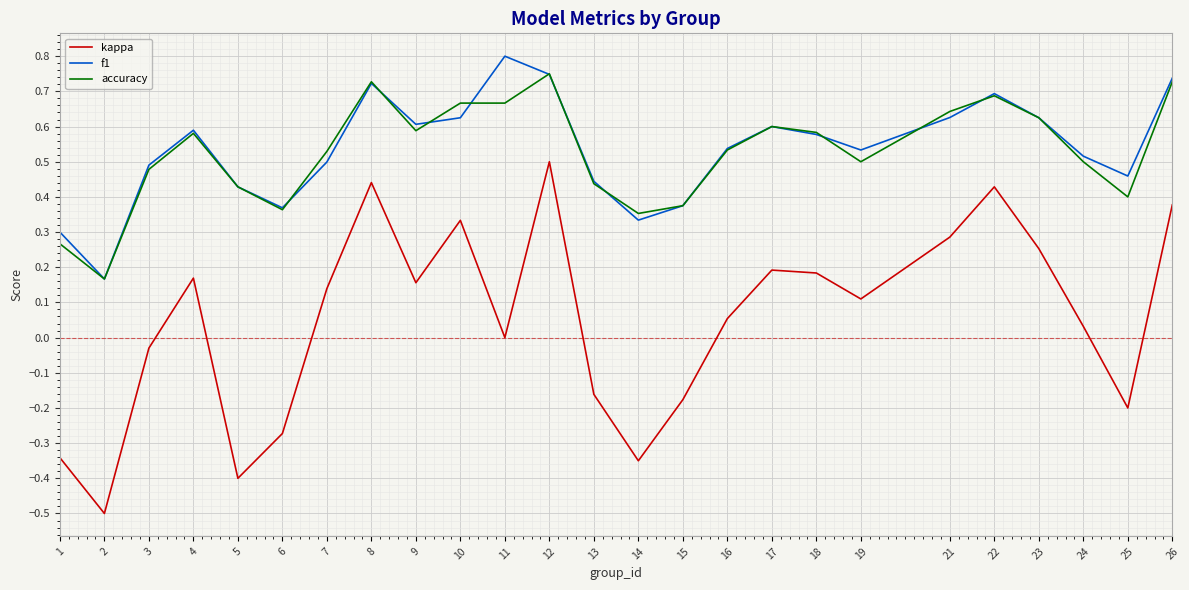

True or false: f1 and kappa cross at least once.

False